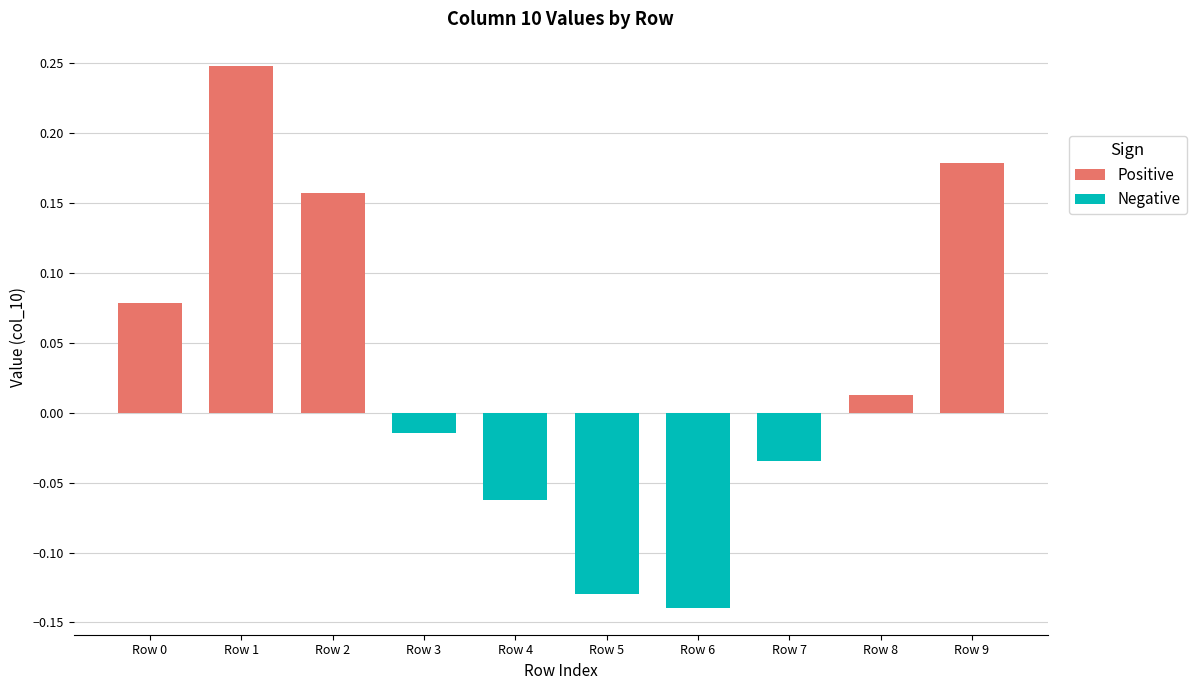

What is the difference between the maximum and minimum values?

0.4